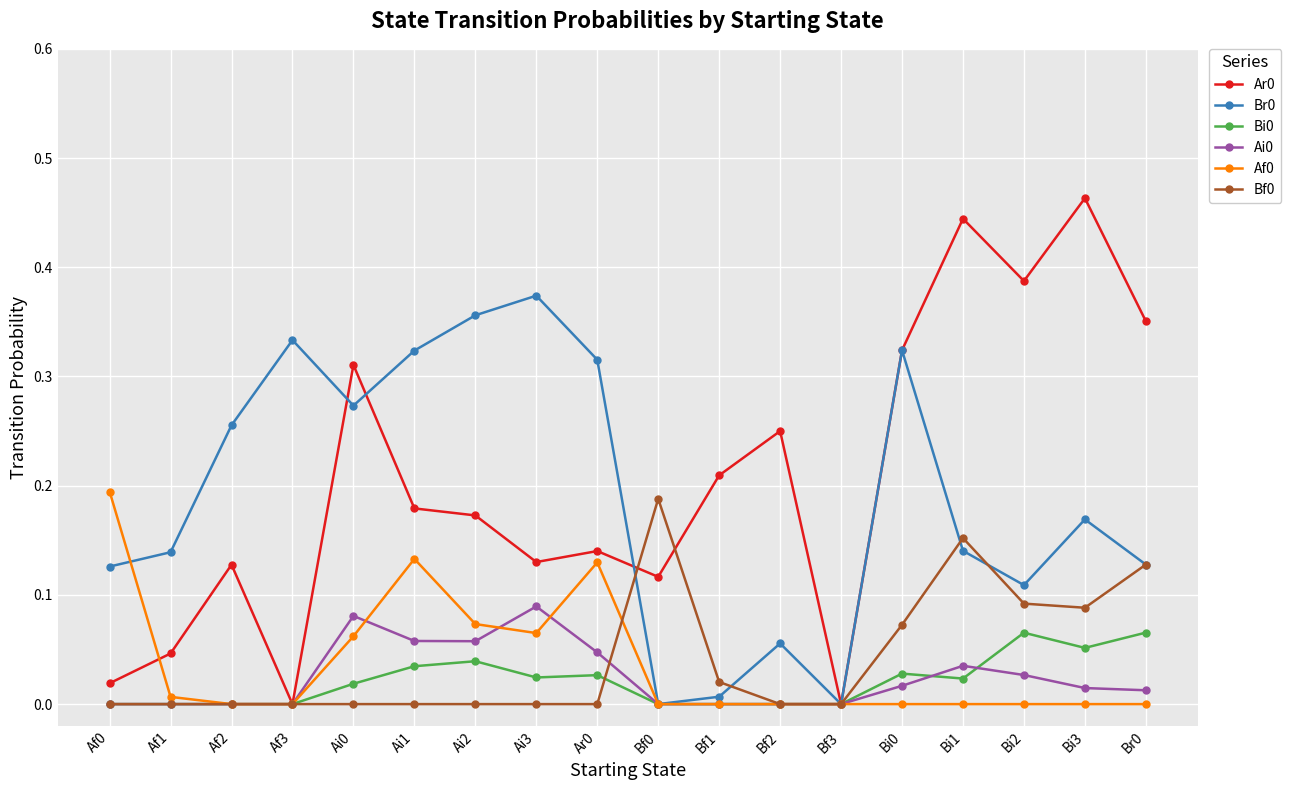

What is the total value across all series at Bi3?

0.8